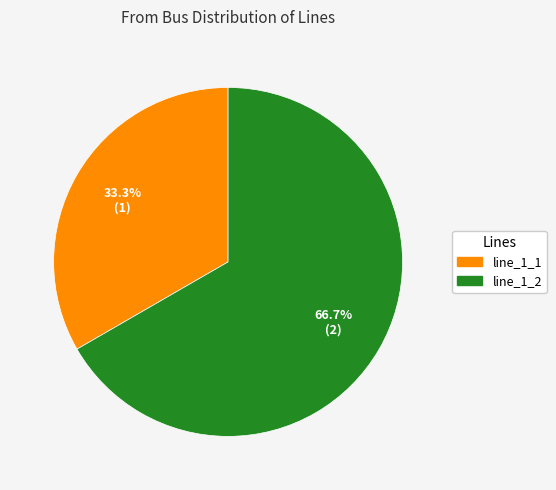

To the nearest percent, what is the combined percentage of line_1_1 and line_1_2?

100%